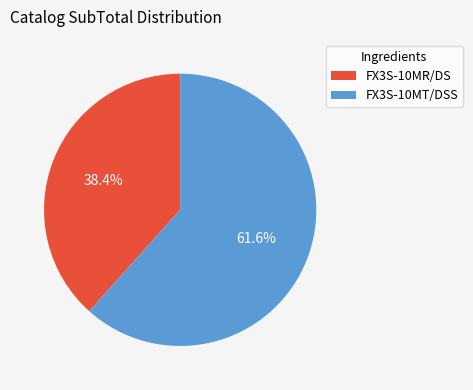

True or false: FX3S-10MT/DSS accounts for 62% of the total.

True